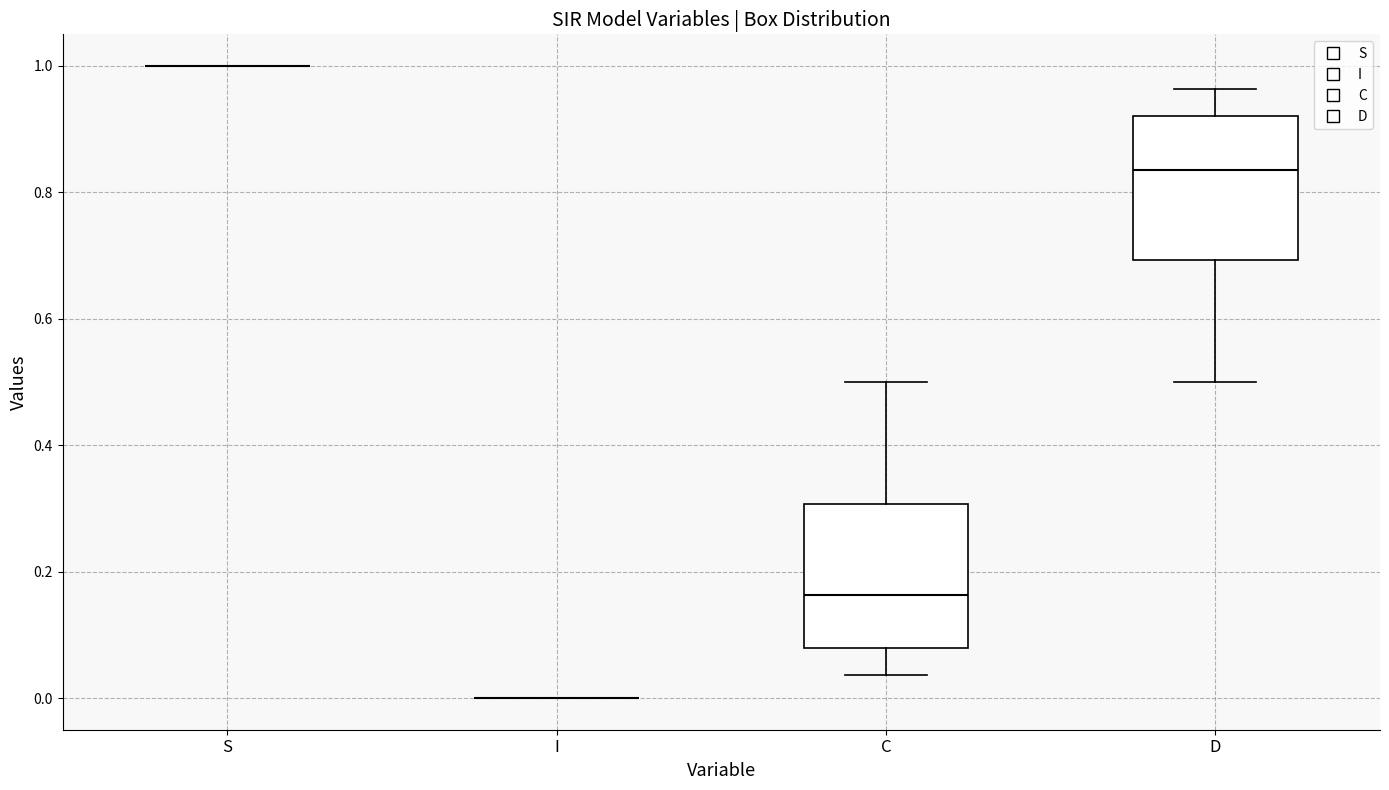

Where is the upper edge of the box for C on the y-axis? The values are not printed on the chart, so give them approximately, as read against the axis.

0.30